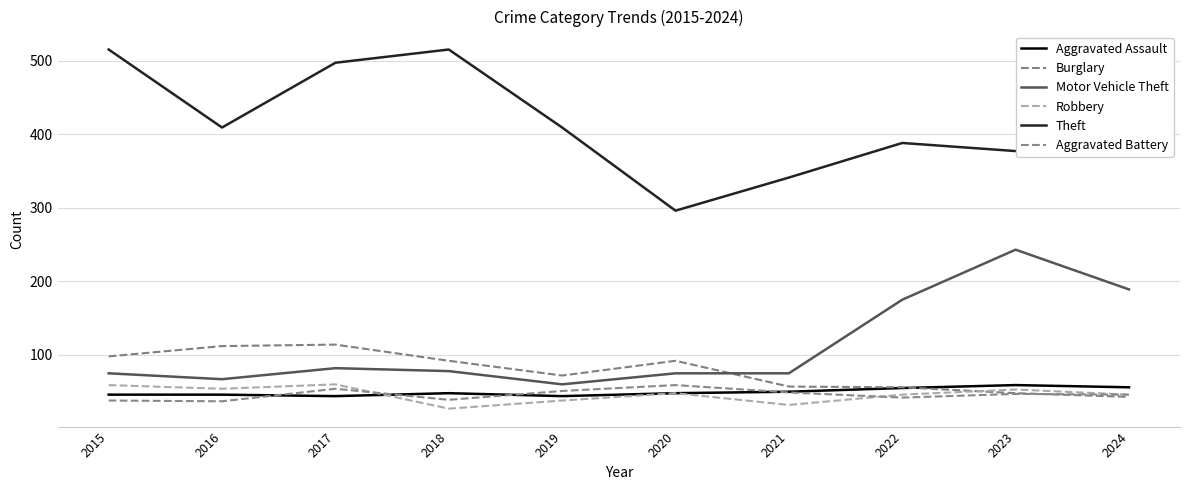

Which has a higher value, 2016 or 2022?

2022